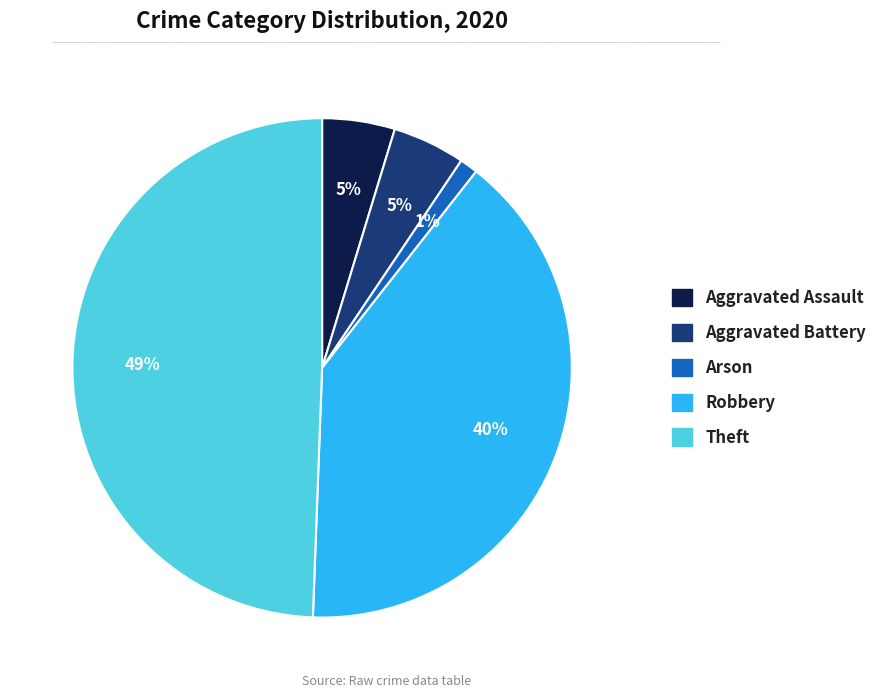

To the nearest percent, what is the average slice percentage?

20%